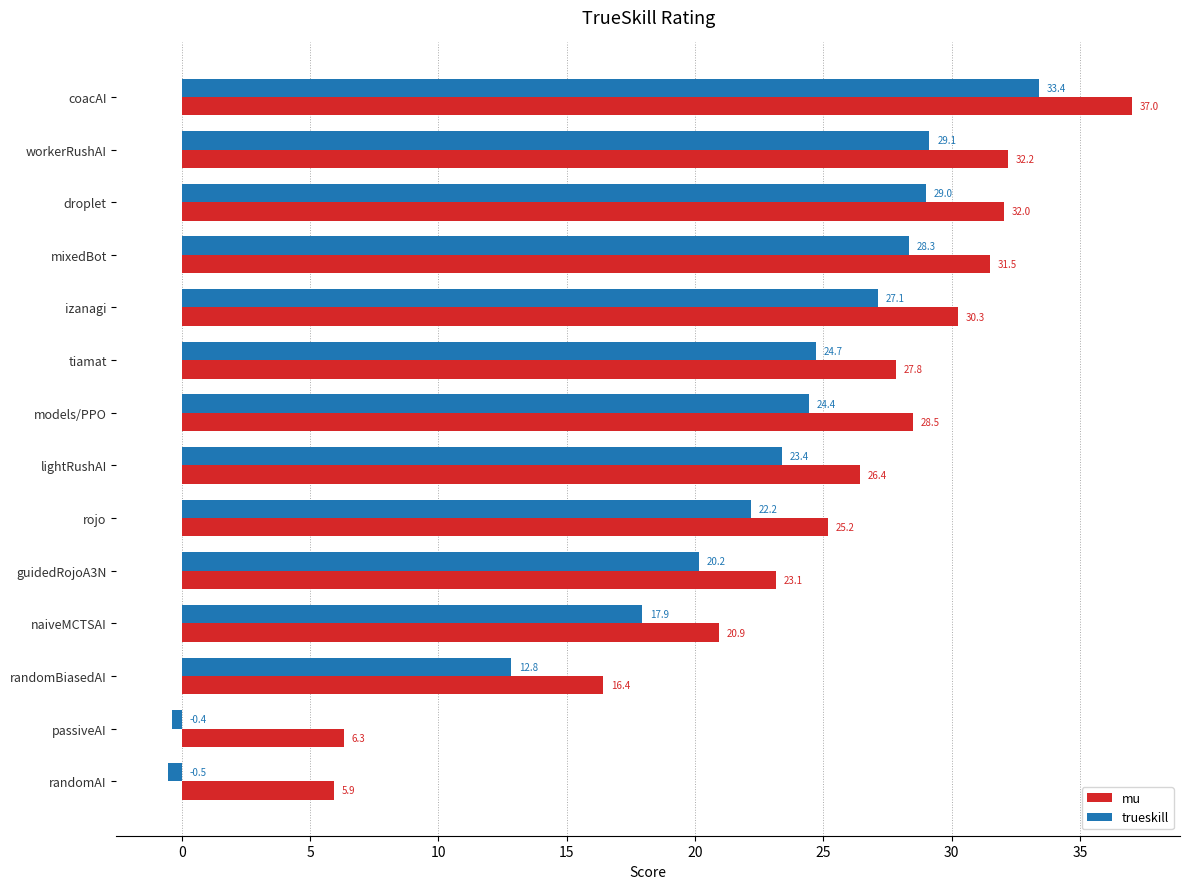

Which label corresponds to the largest value in the chart?

coacAI